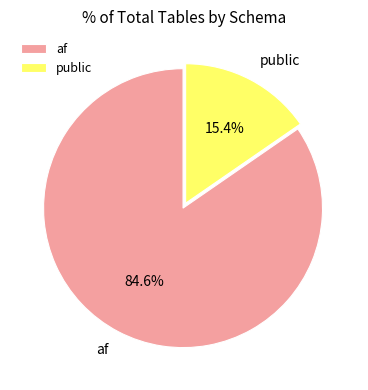

The public slice represents 15% of the pie. True or false?

True